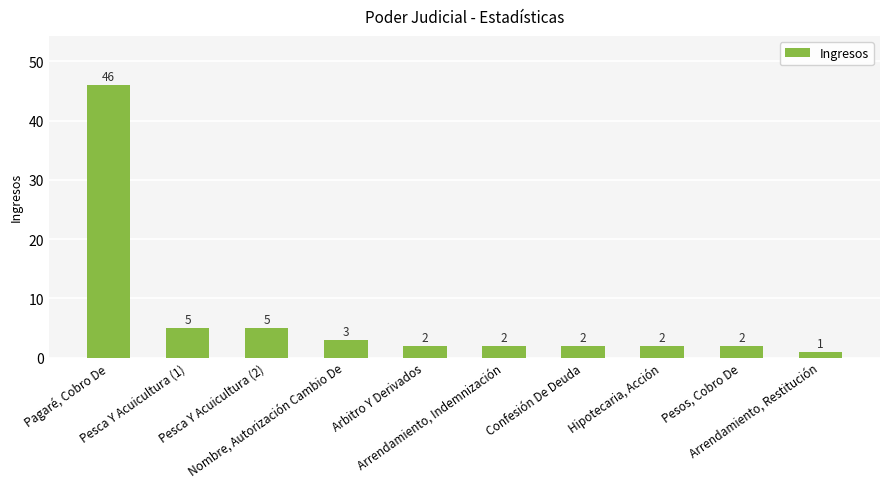

What is the sum of the values at Pagaré, Cobro De and Arrendamiento, Indemnización?

48